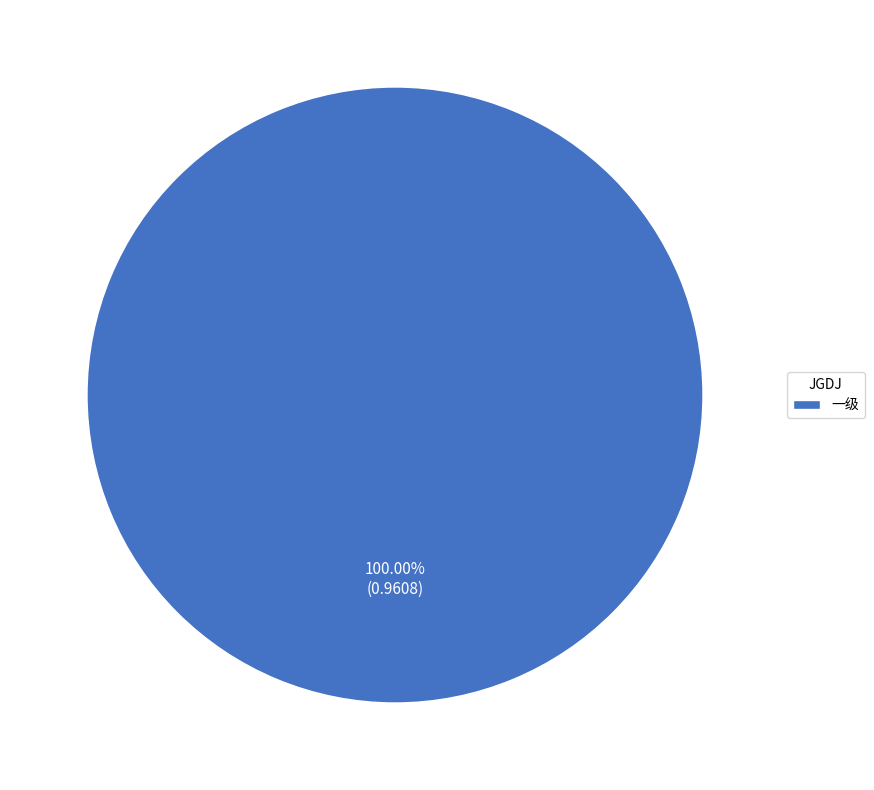

How many segments does this pie chart have?

1